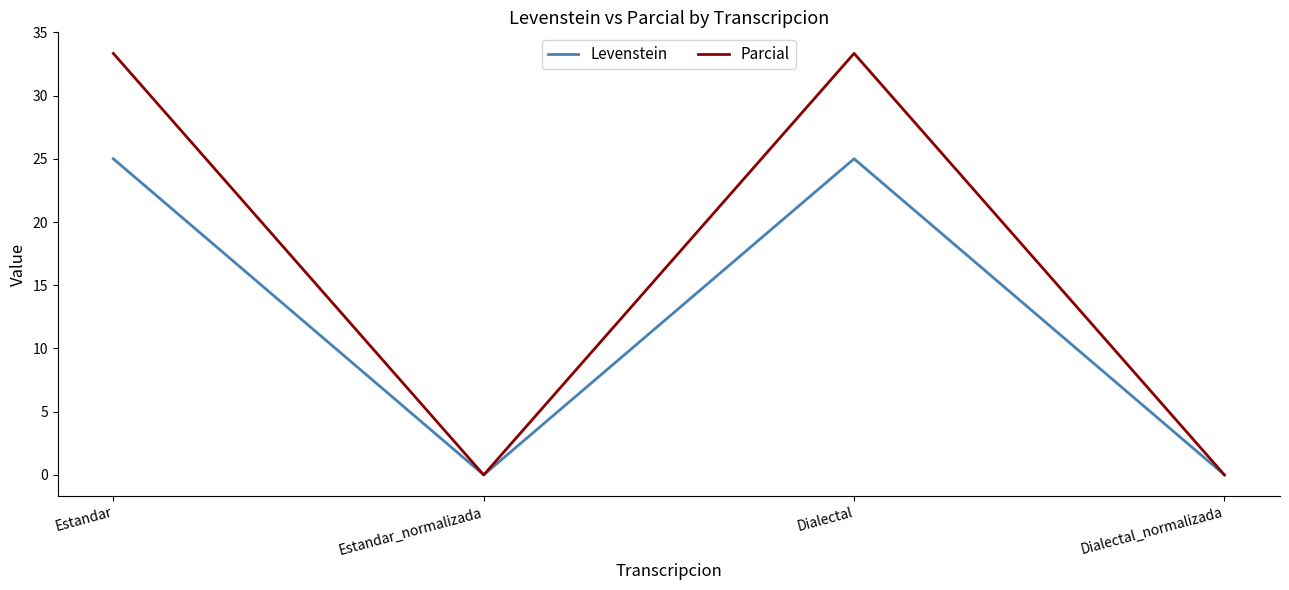

Count the number of categories in the chart.

4